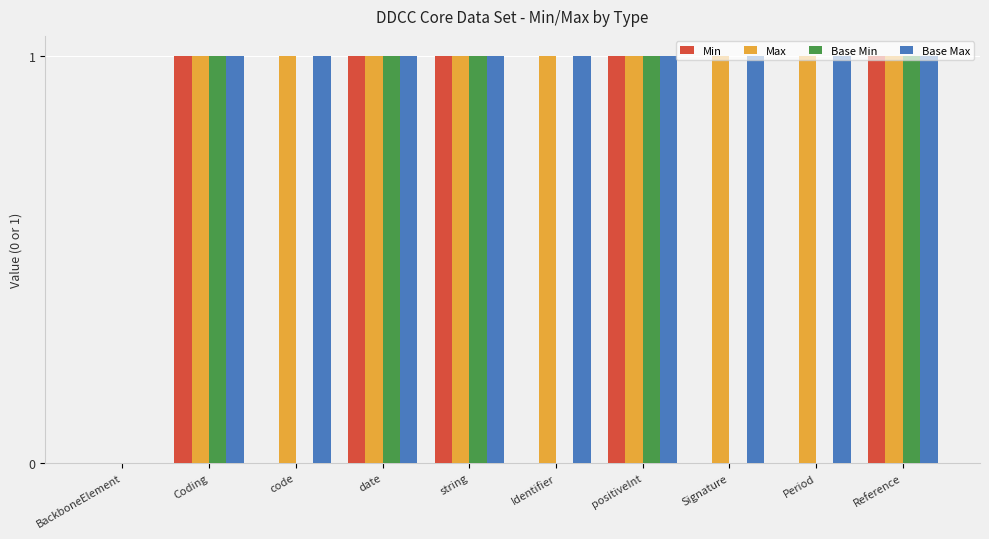

The value of Min at BackboneElement is -1. True or false?

False